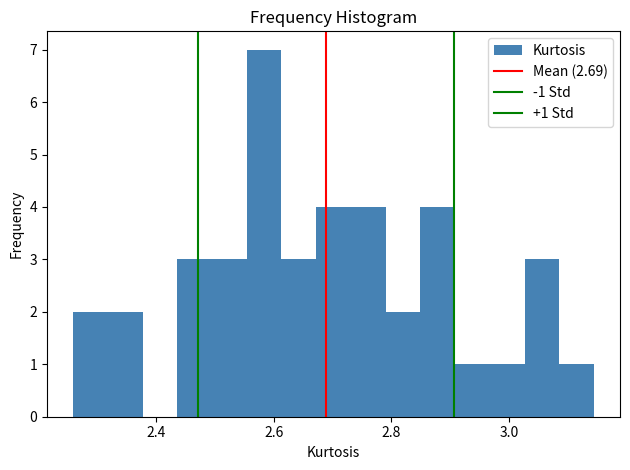

Read against the x-axis, roughly where is the centre of the tallest bar?

2.58